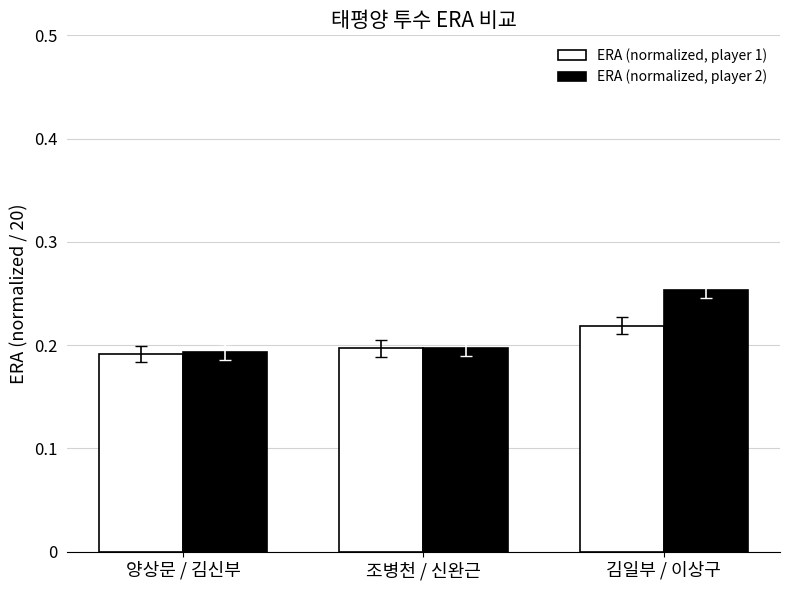

The value of ERA (normalized, player 1) at 조병천 / 신완근 is 0.3. True or false?

False